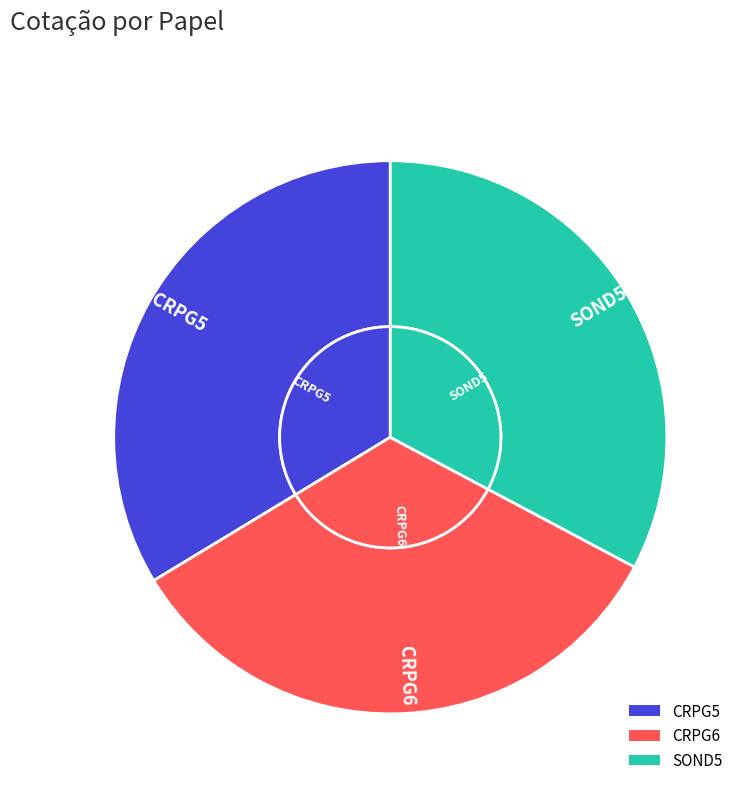

Is the sum of SOND5 and CRPG5 greater than half?

Yes